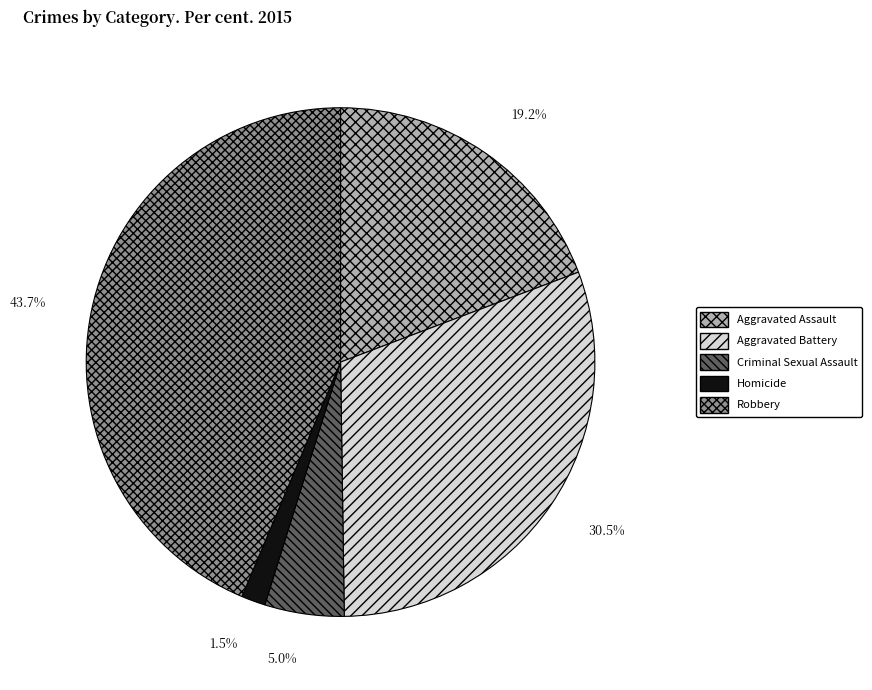

To the nearest percent, what is the difference between the largest and smallest slice percentages?

42%